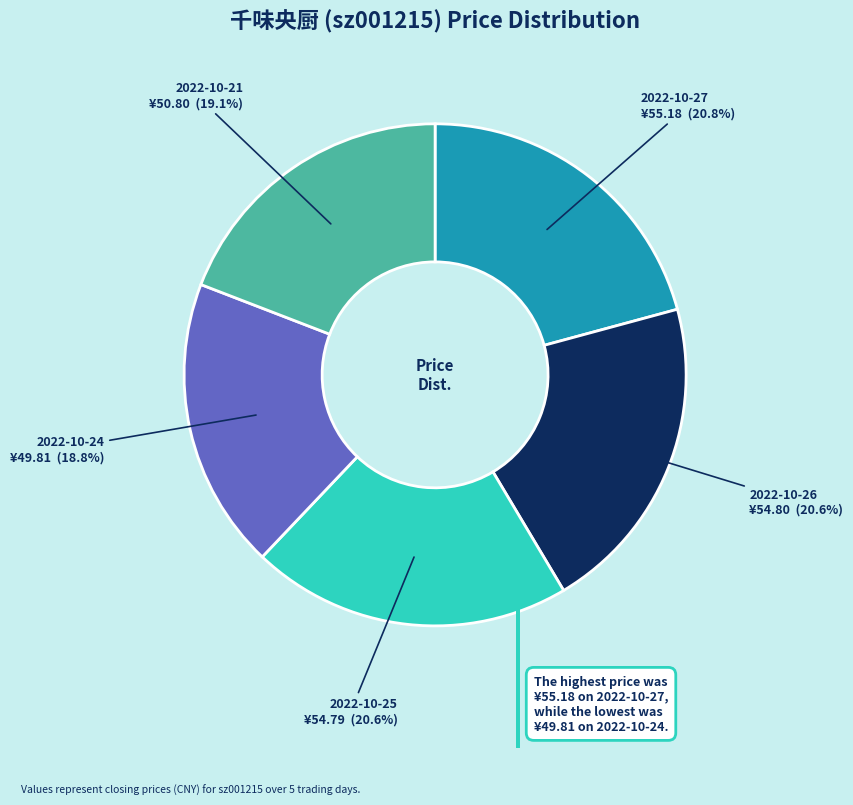

Which has a higher value, 2022-10-25 or 2022-10-24?

2022-10-25